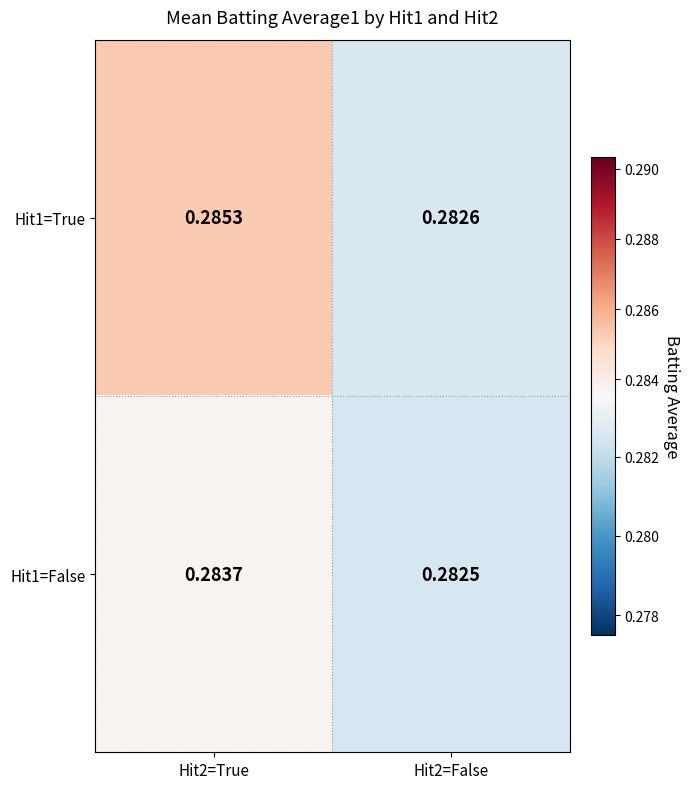

At which category is the sum across all series the highest?

Hit2=True